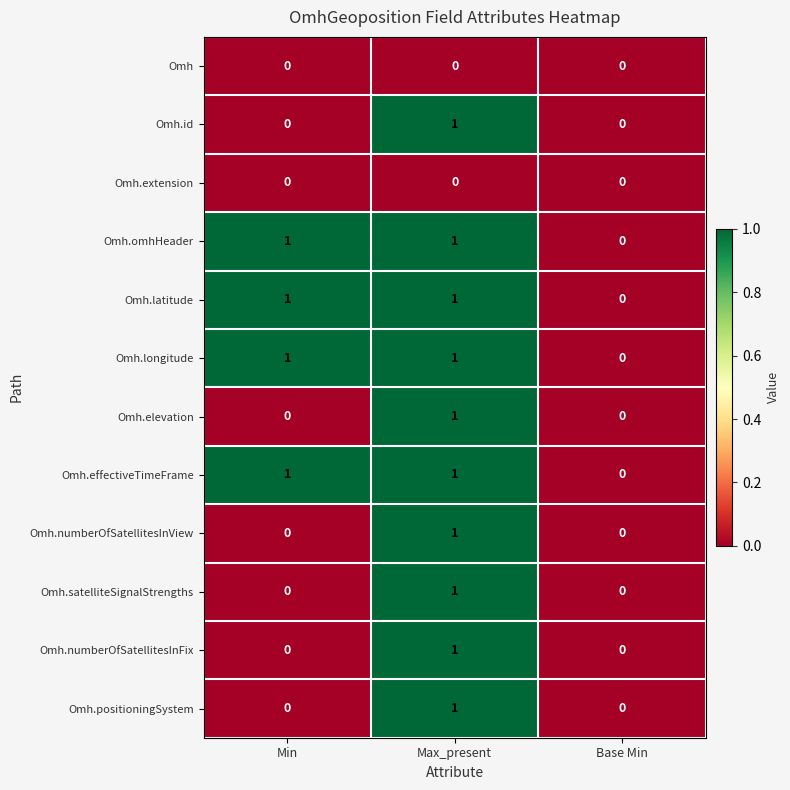

At which label does Omh.latitude reach its minimum?

Base Min